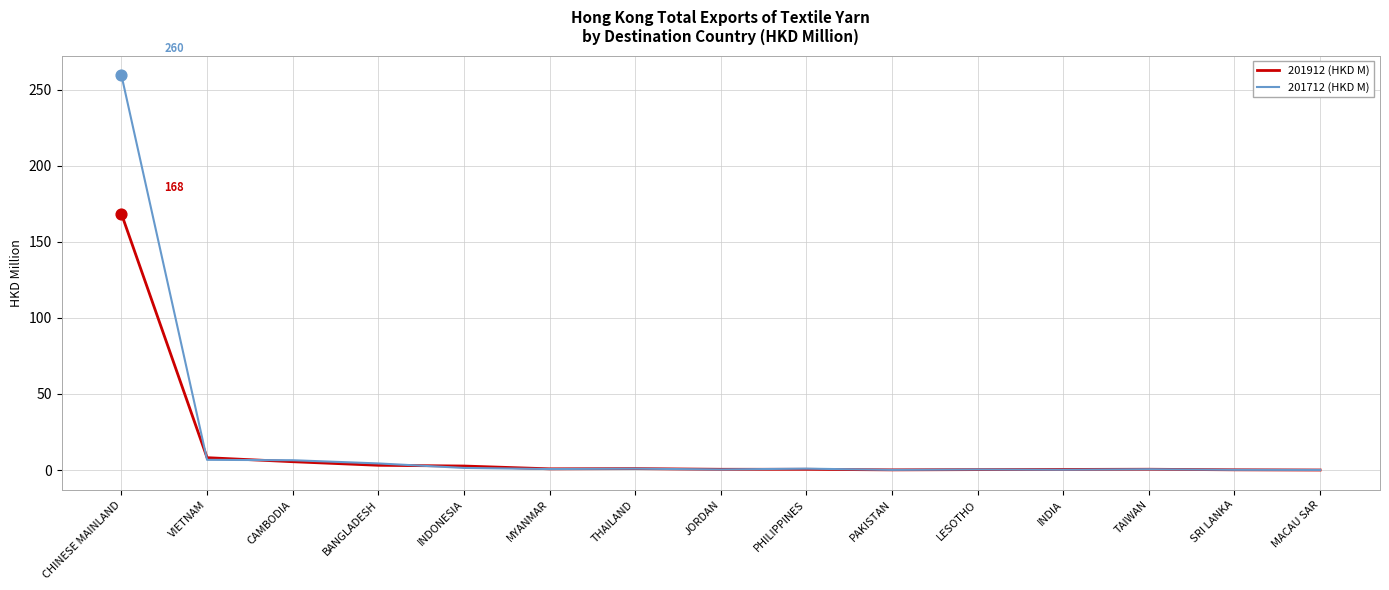

What is the greatest value displayed?

259.5